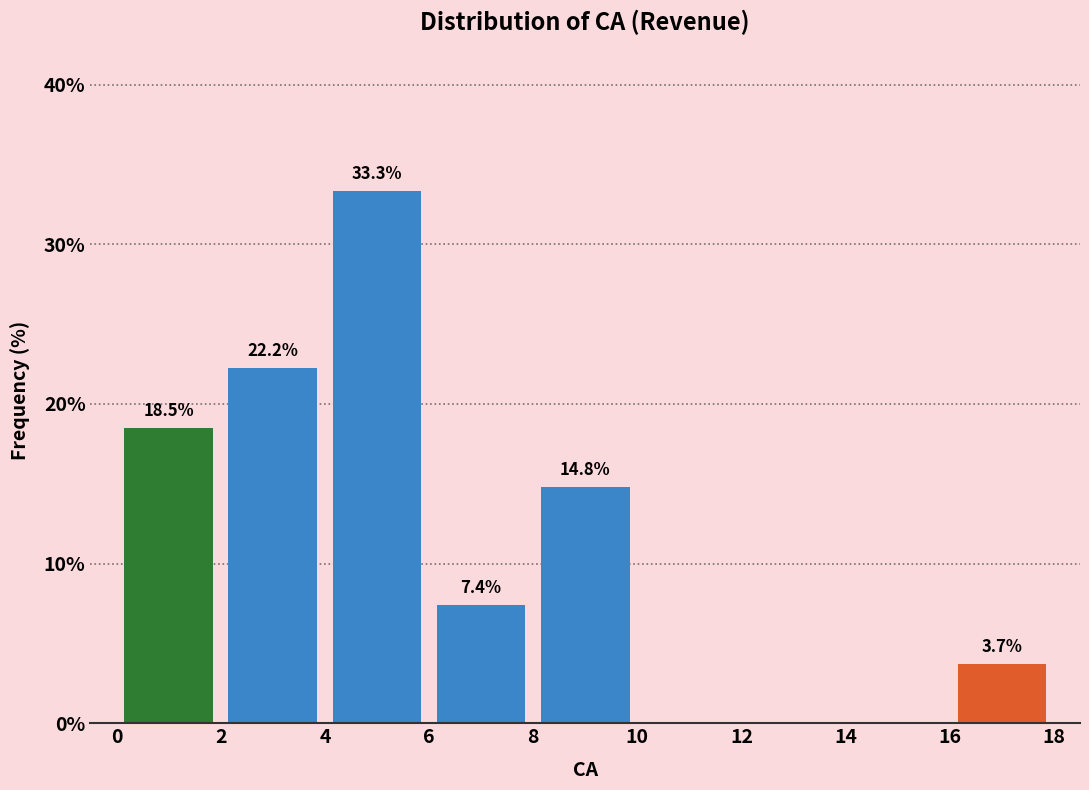

Over which range of the x-axis is the bar tallest?

4 to 6